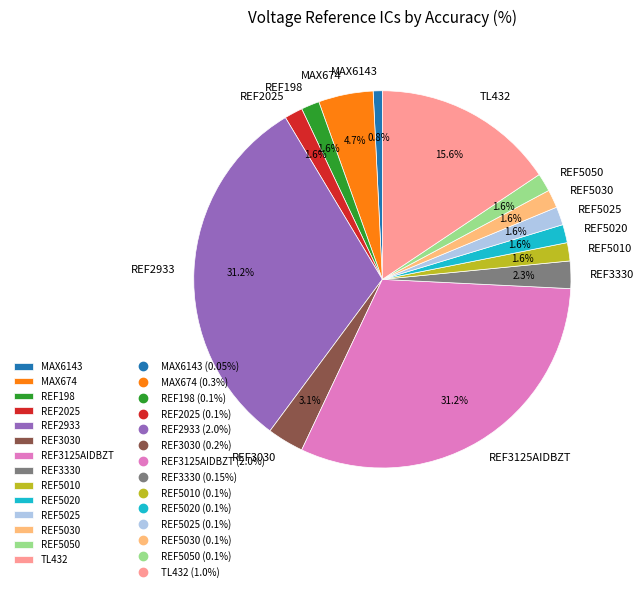

What percentage do REF3330 and REF5050 together represent?

3.9%